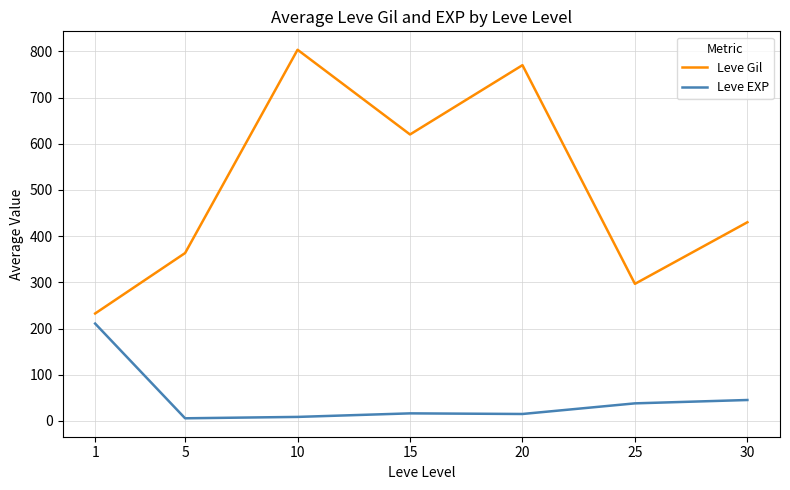

List the series in order of their peak value, lowest first.

Leve EXP, Leve Gil